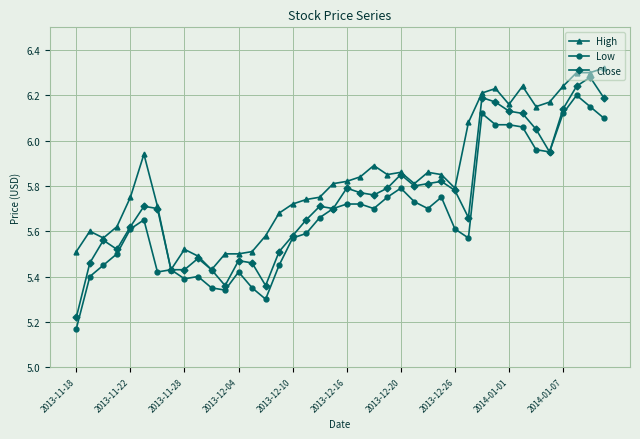

At how many categories does at least one series exceed 5?

40